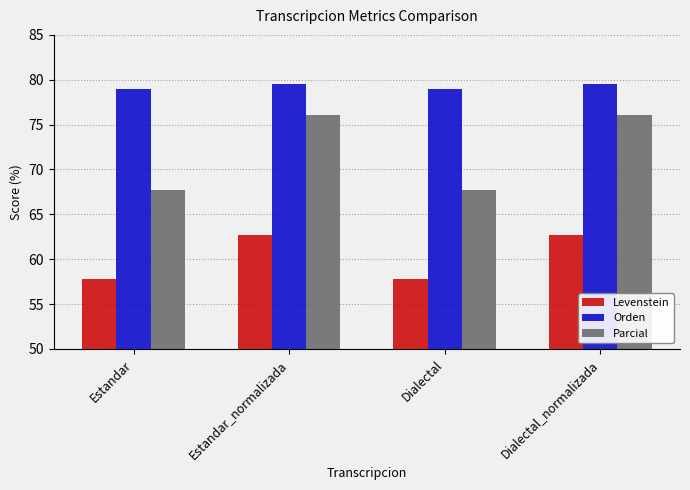

What is the difference between the maximum and minimum values in the Parcial series?

8.3